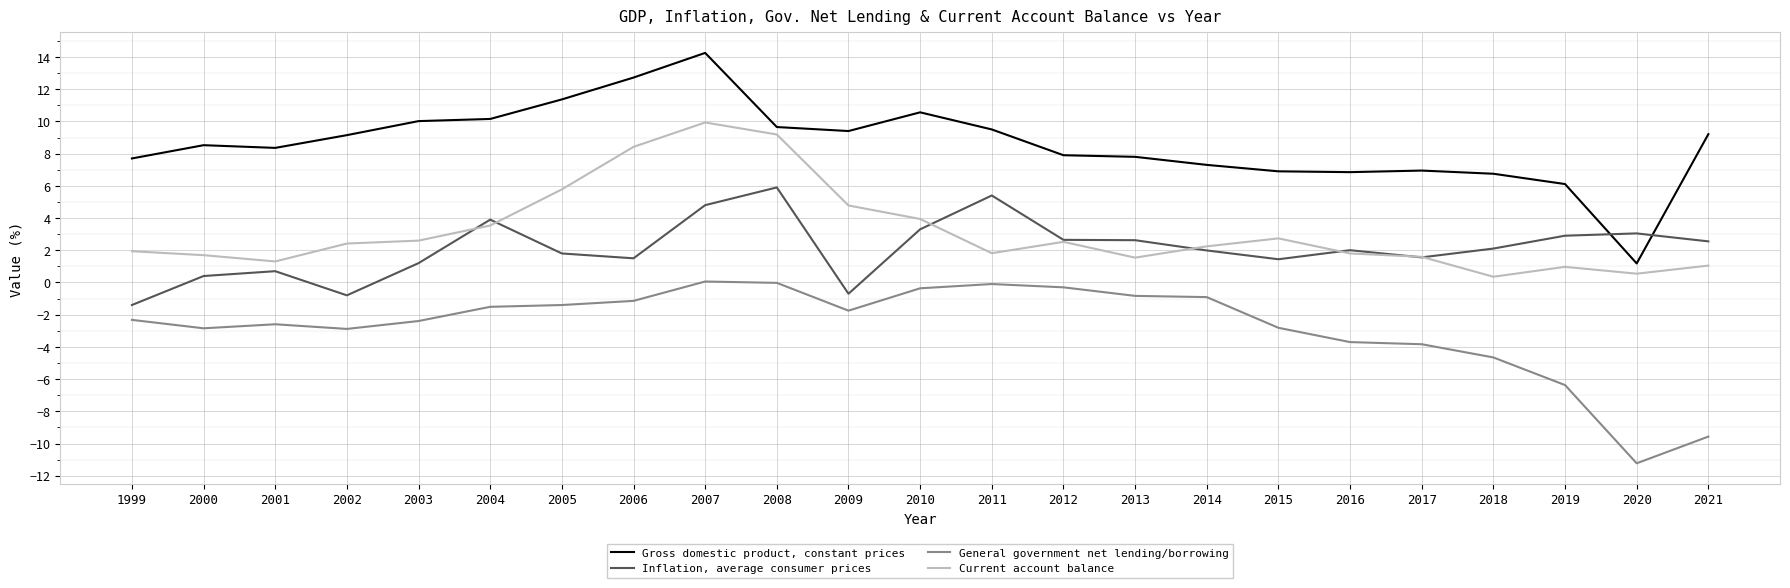

What is the spread (max minus min) of values at 2001?

11.0